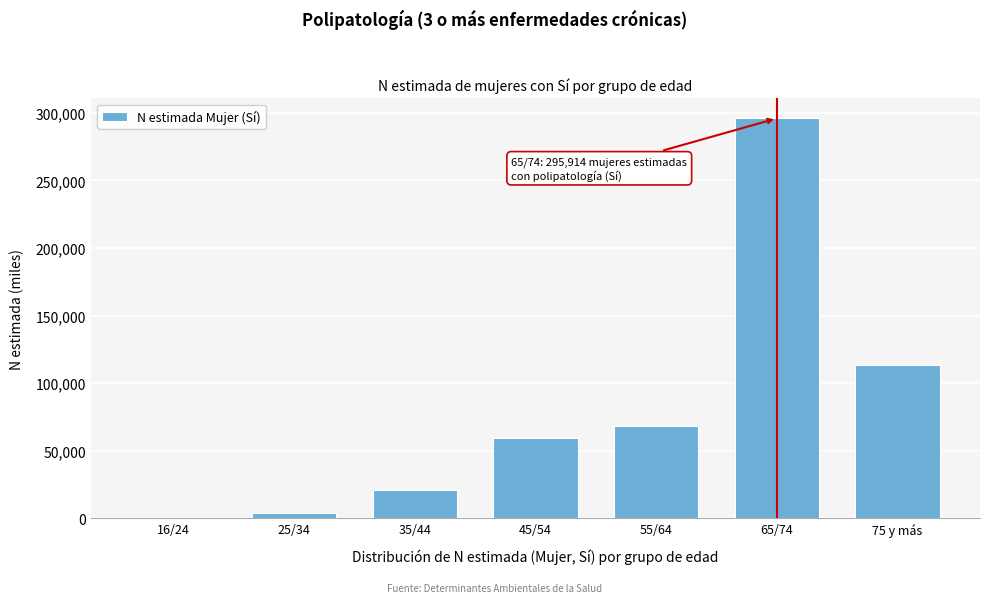

Reading right to left, transcribe all the data shown in this chart.

75 y más=113405	65/74=295914	55/64=68250	45/54=59619	35/44=21265	25/34=3582	16/24=3